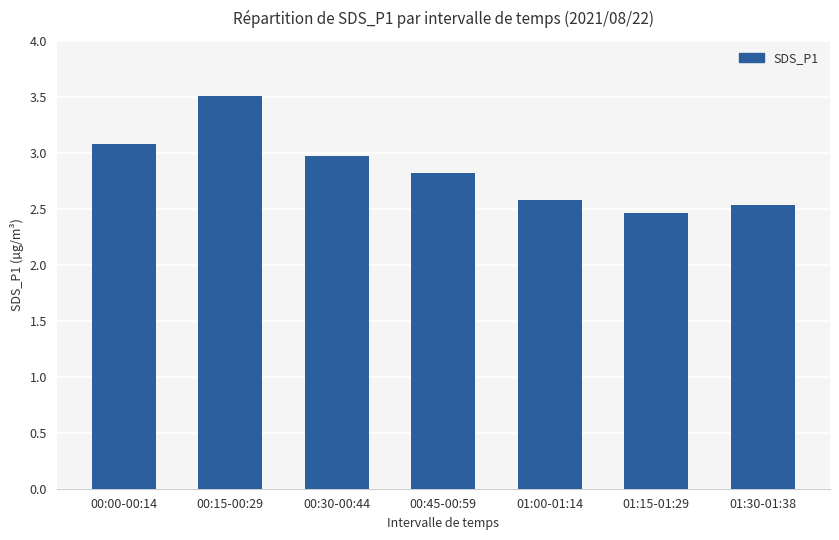

List the labels in order of value, largest first.

00:15-00:29, 00:00-00:14, 00:30-00:44, 00:45-00:59, 01:00-01:14, 01:30-01:38, 01:15-01:29